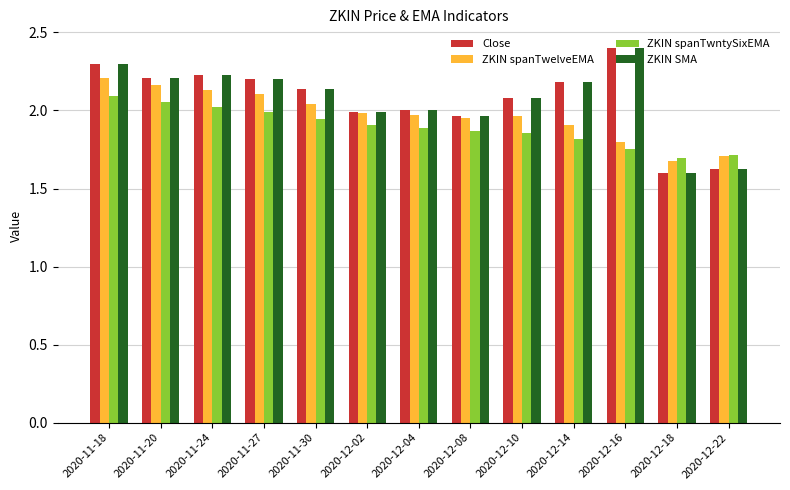

Is it true that Close equals 2.8 at 2020-12-04?

False